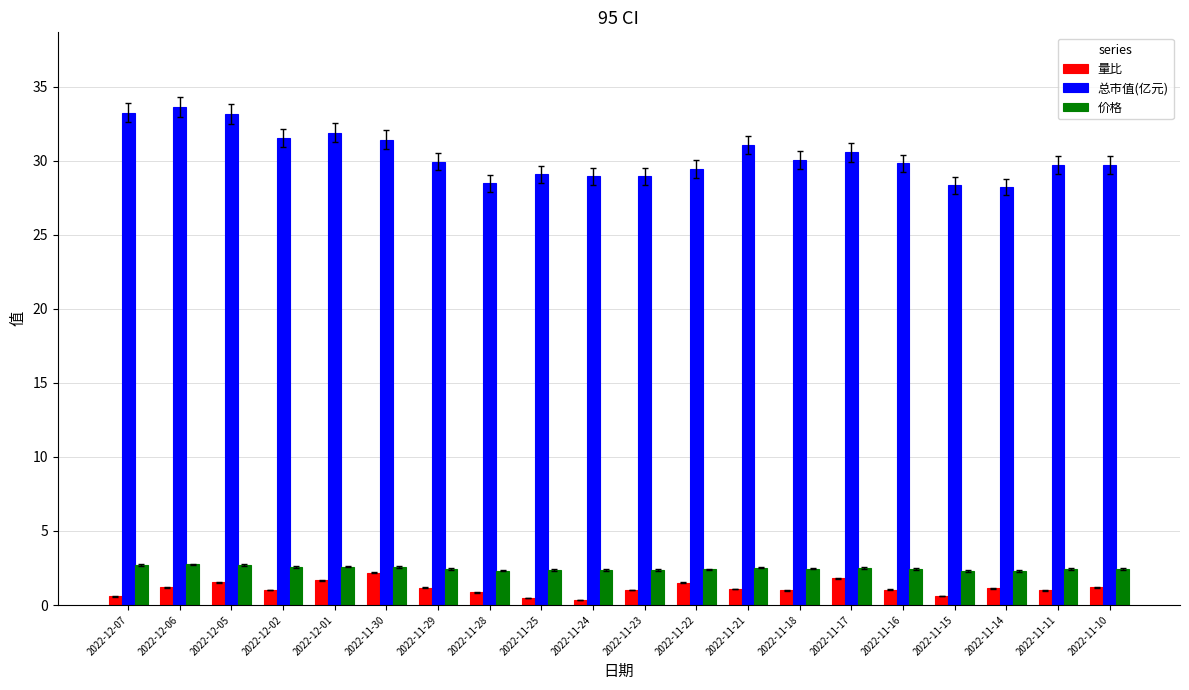

How many data points does each series have?

20